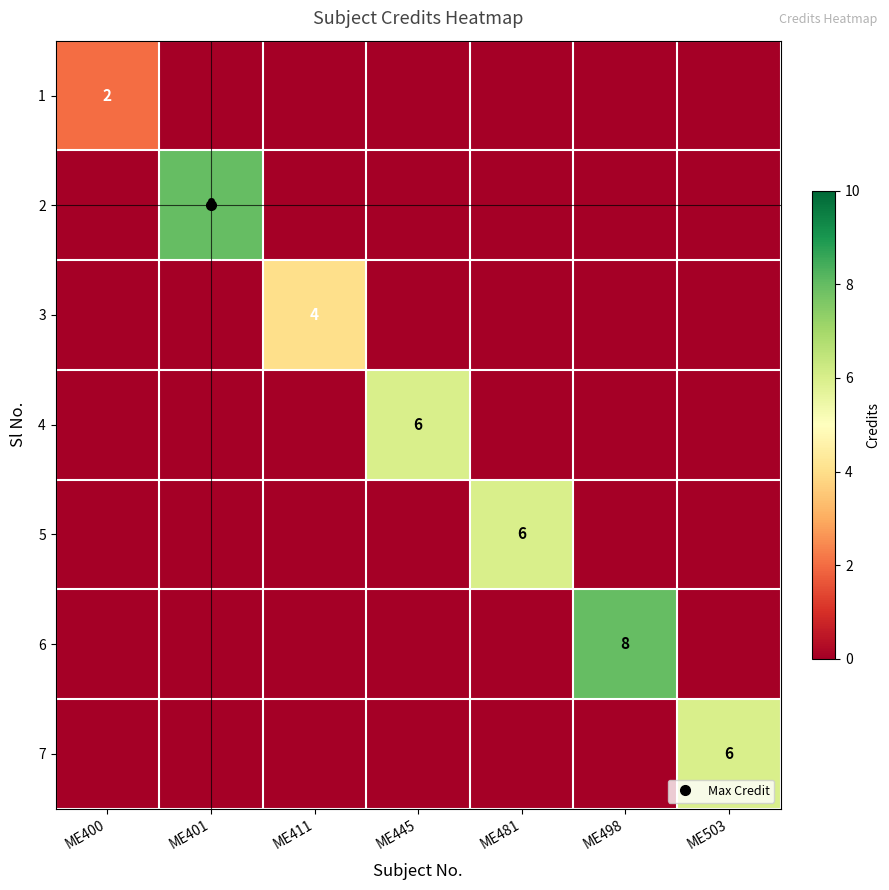

True or false: 1 has a value of 0 at ME445.

True